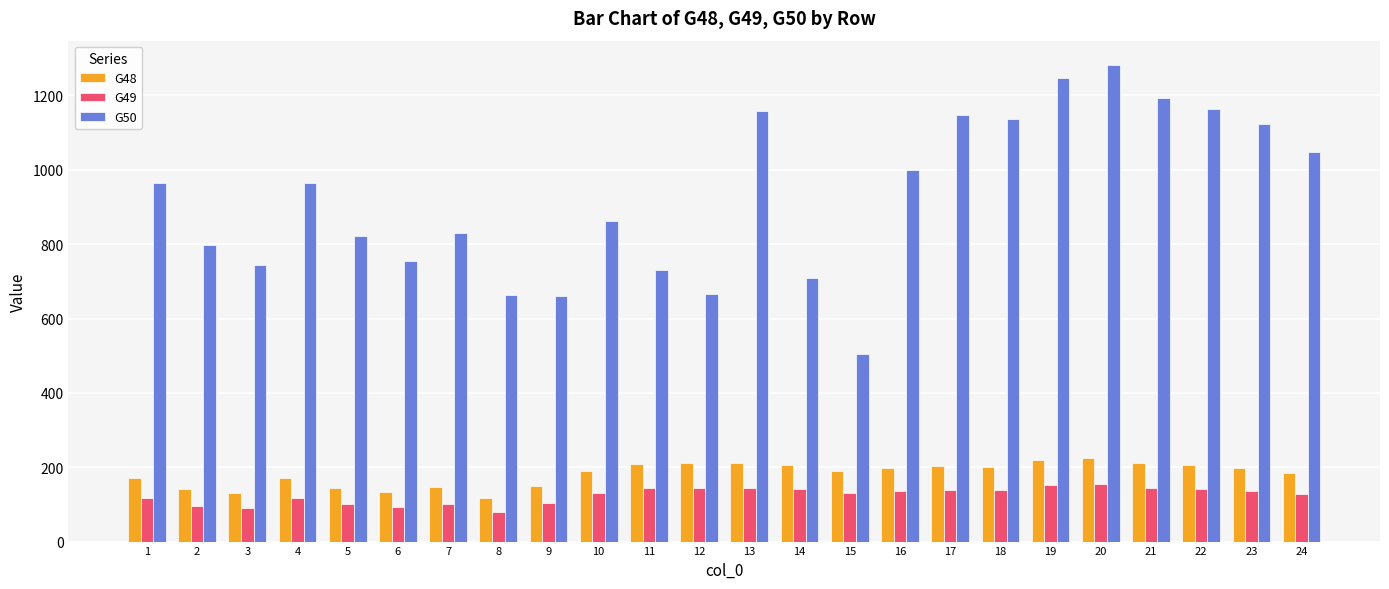

Which series changed the most between 11 and 15?

G50